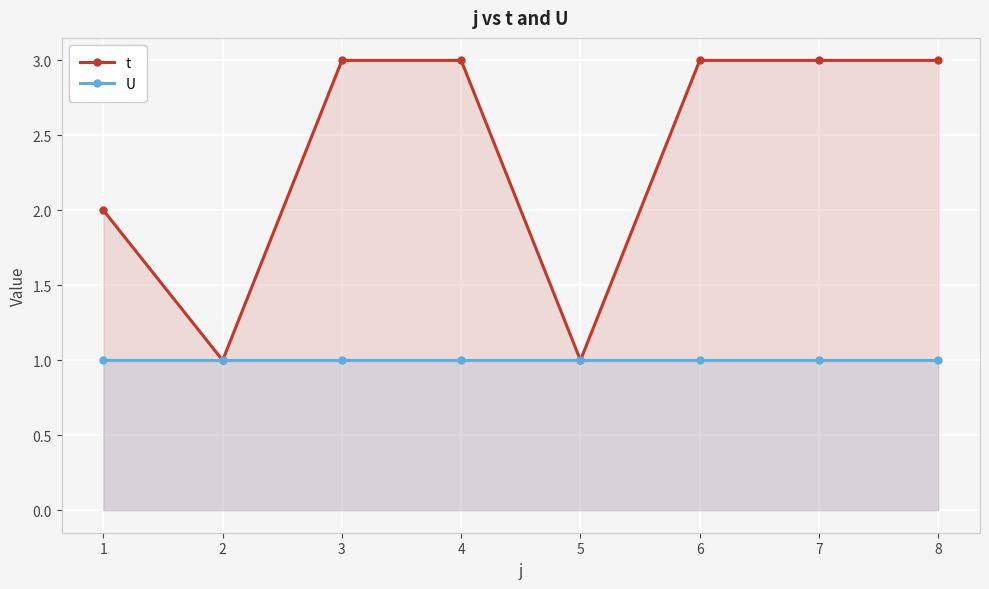

Which series has the largest range (max minus min)?

t